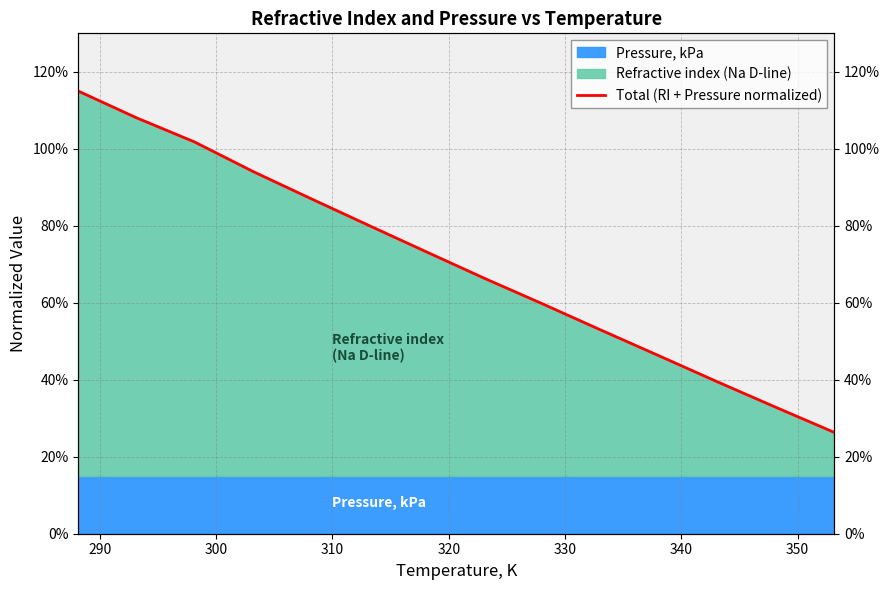

Which has a higher value, 300 or 310?

300